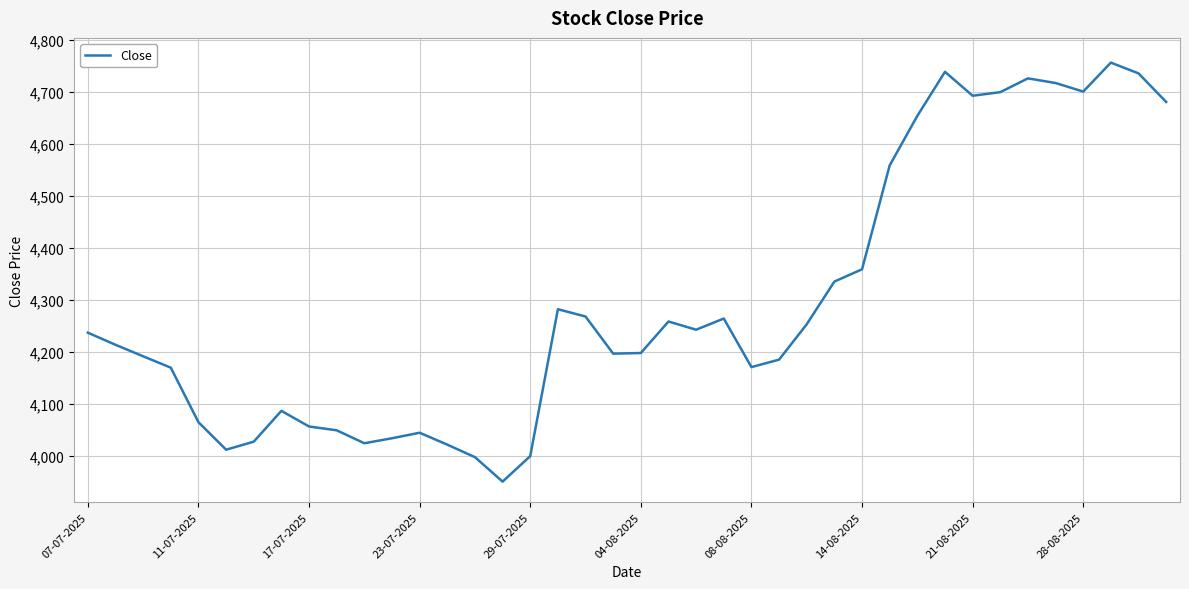

What is the minimum value shown in the chart?

3949.9